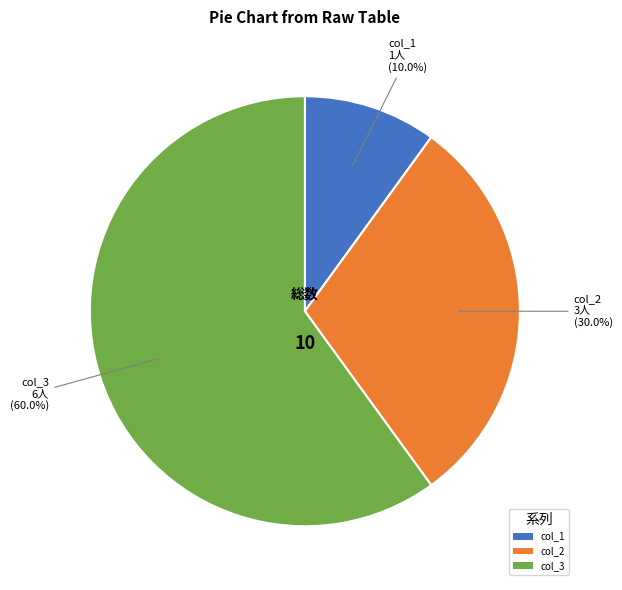

Approximately how many times larger is the value at col_2 compared to col_3?

0.5